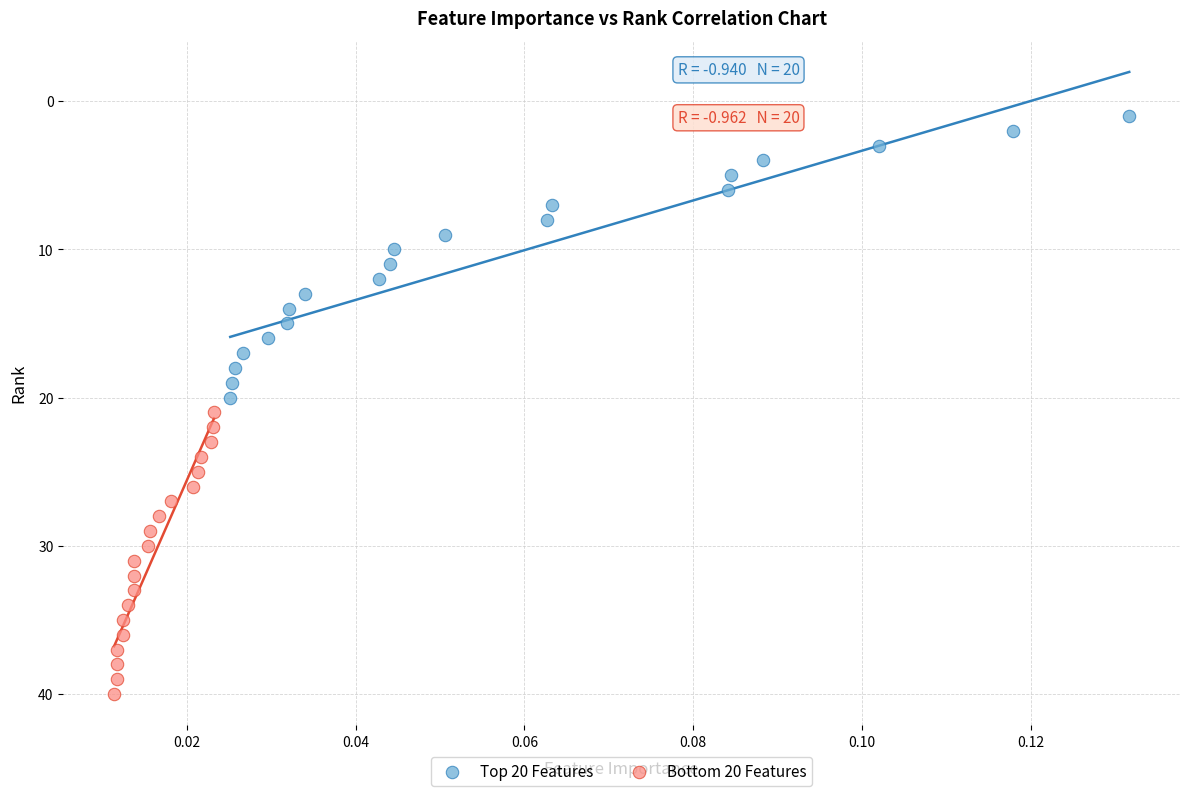

Which series contains the highest Y value?

Bottom 20 Features